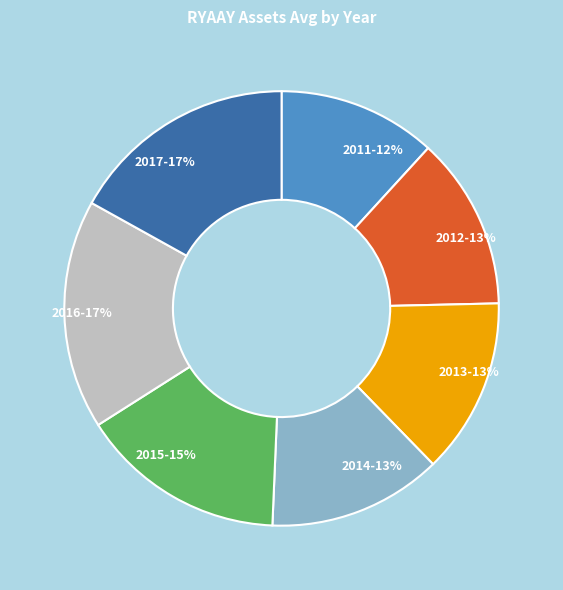

What percentage is the 2014 slice, to the nearest percent?

13%